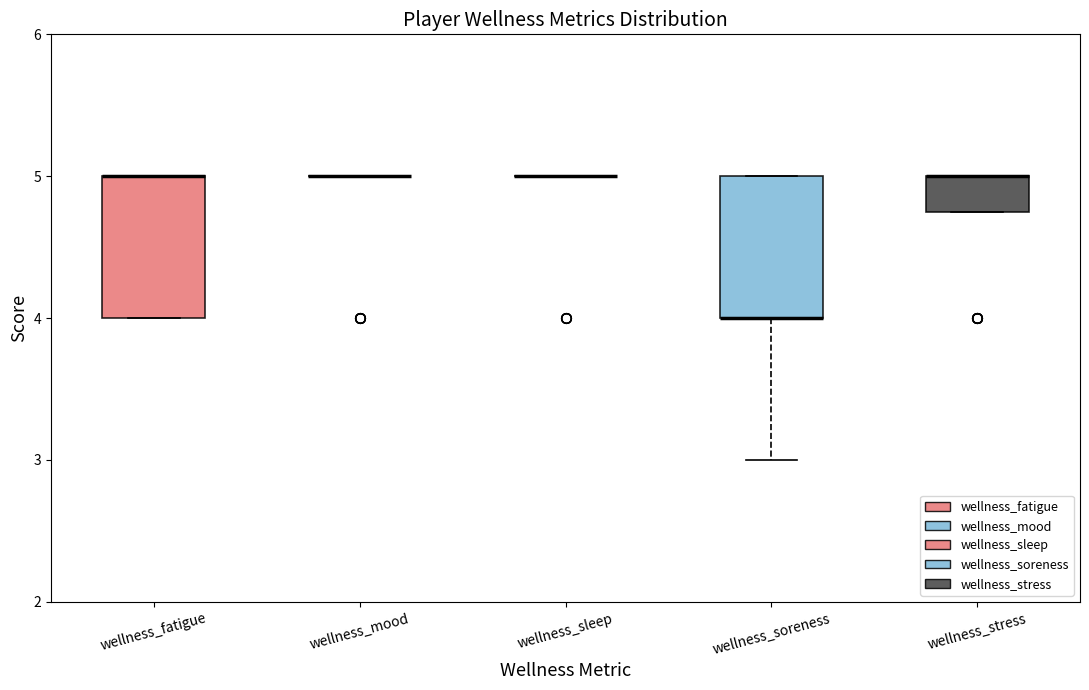

Reading left to right, read every box against the y-axis: the position of its median line, the range the box covers, and the ends of its whiskers. The values are not printed on the chart, so give them approximately, as read against the axis.

wellness_fatigue: median 5.0 (drawn on the box's upper edge), box 4.0 to 5.0, whiskers 4.0 to 5.0
wellness_mood: box collapsed to a line at 5.0, whiskers 5.0 to 5.0
wellness_sleep: box collapsed to a line at 5.0, whiskers 5.0 to 5.0
wellness_soreness: median 4.0 (drawn on the box's lower edge), box 4.0 to 5.0, whiskers 3.0 to 5.0
wellness_stress: median 5.0 (drawn on the box's upper edge), box 4.8 to 5.0, whiskers 4.8 to 5.0